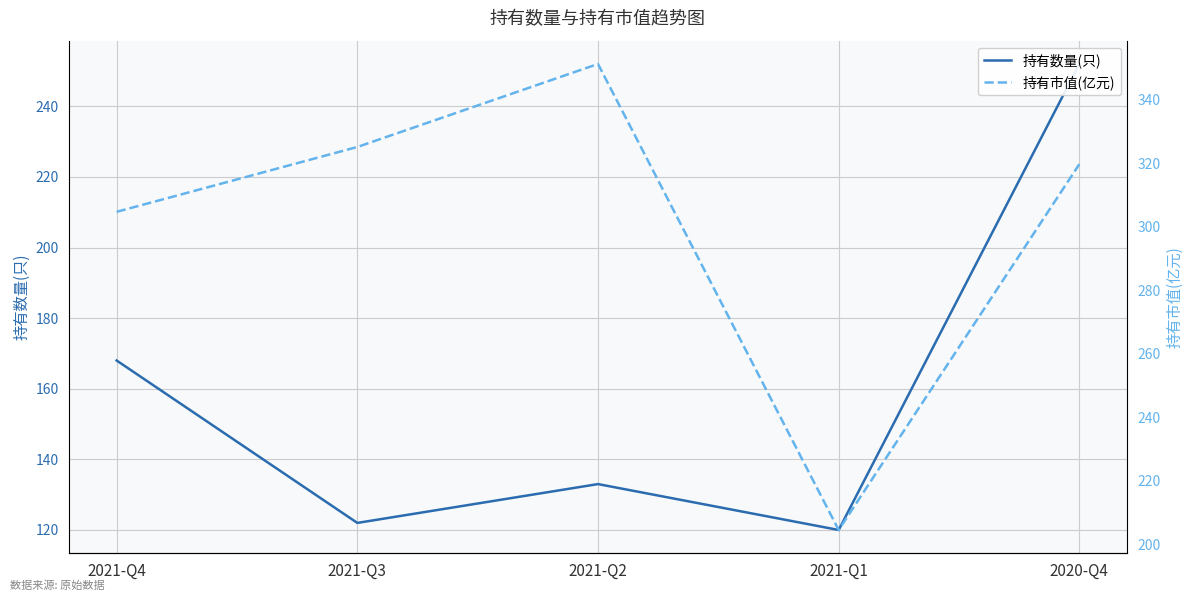

True or false: 持有数量(只) has more than 1 interior local peaks.

False